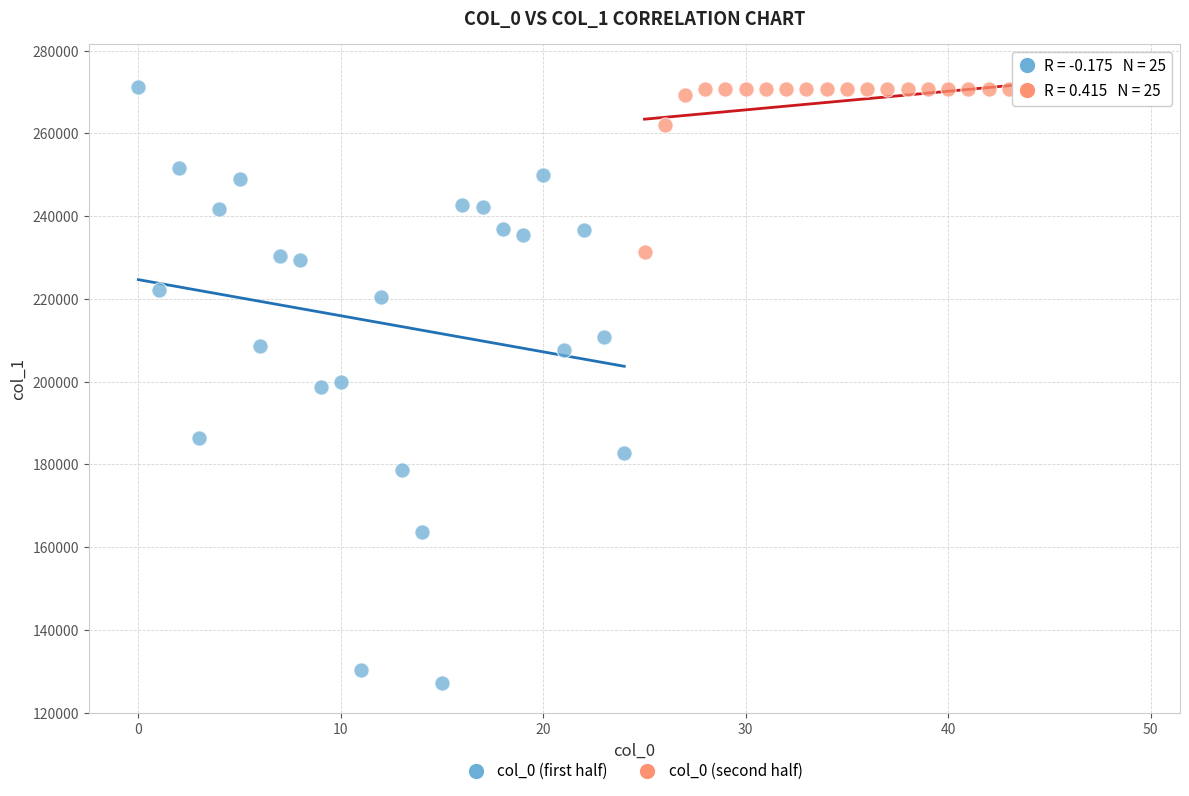

Which series contains the lowest Y value?

col_0 (first half)